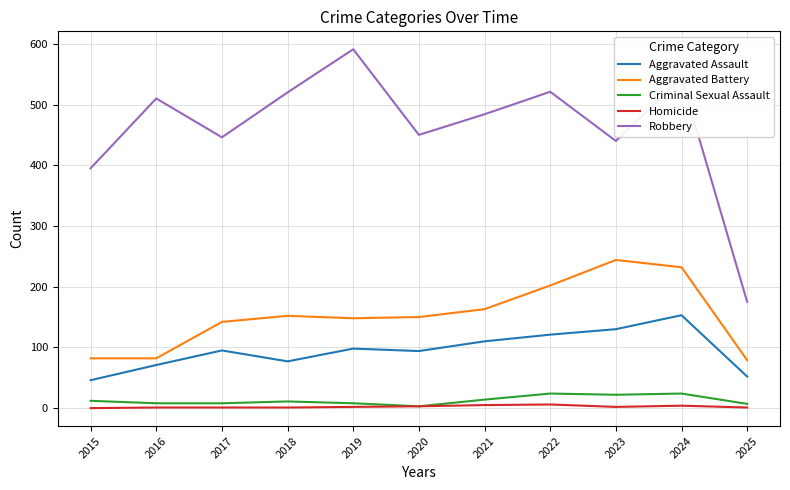

What is the total value across all series at 2021?

776